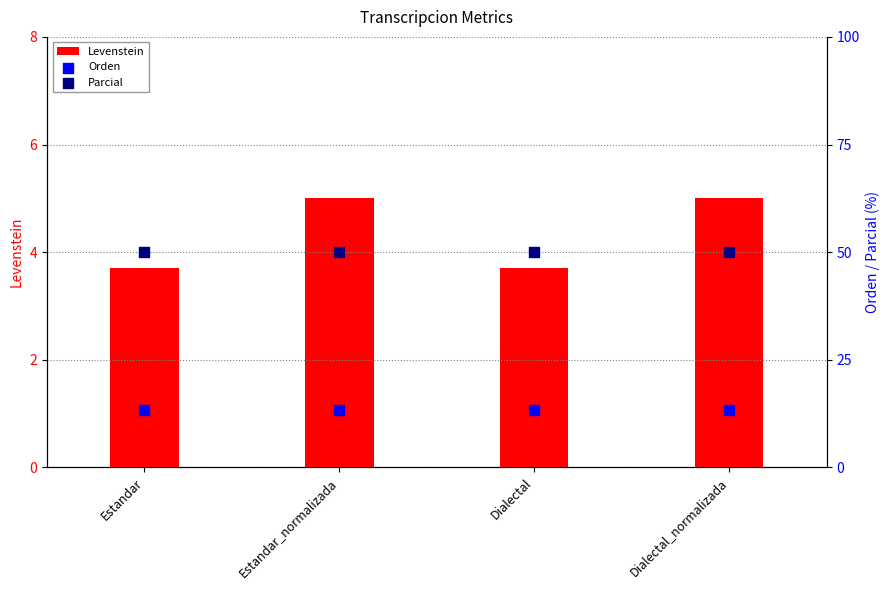

Which series reaches the minimum Y coordinate?

Levenstein